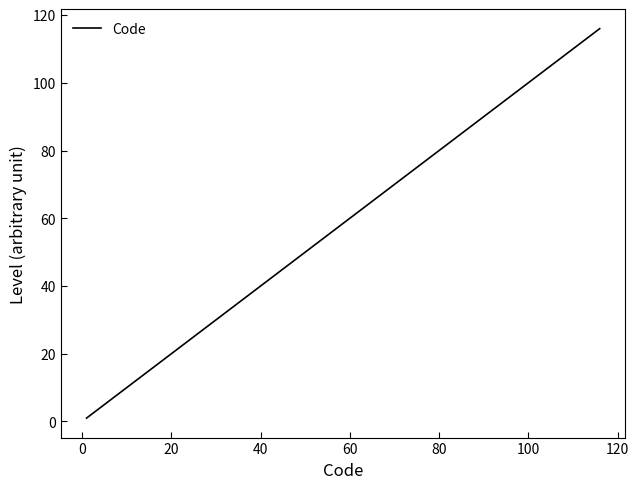

What is the maximum value shown in the chart?

116